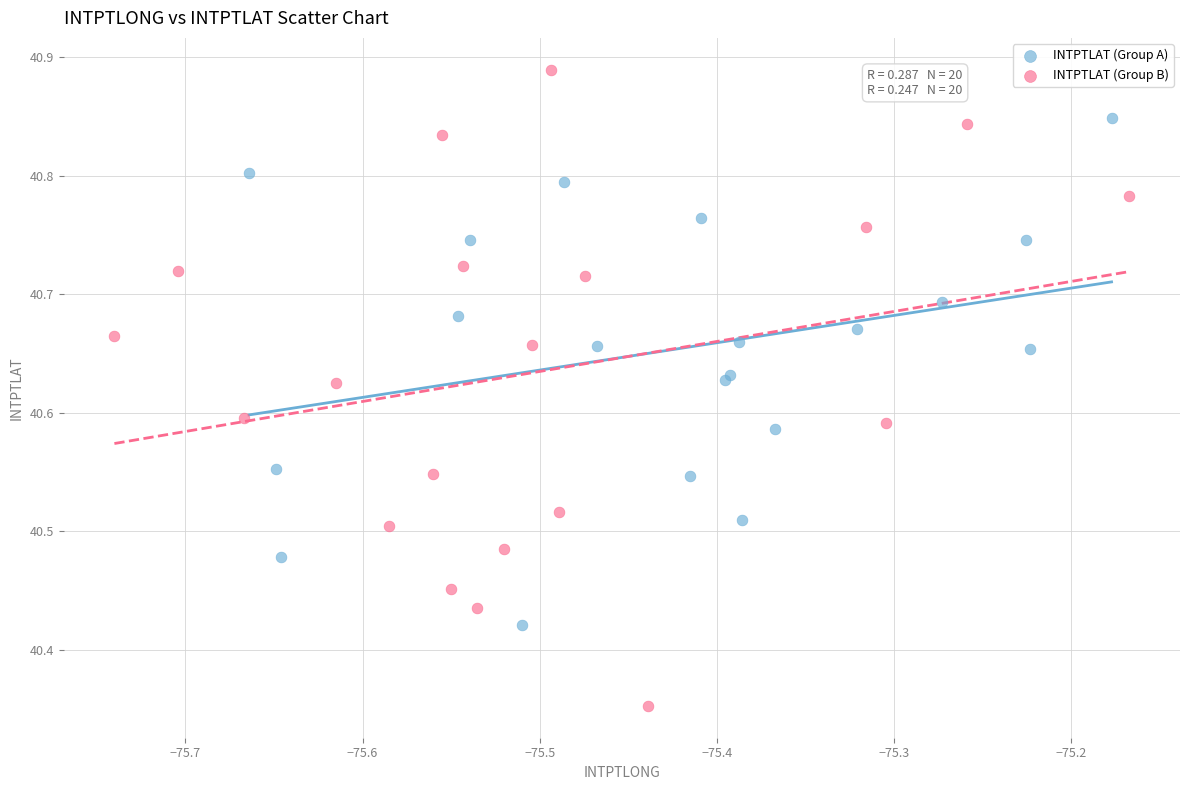

Which series reaches the maximum Y coordinate?

INTPTLAT (Group B)